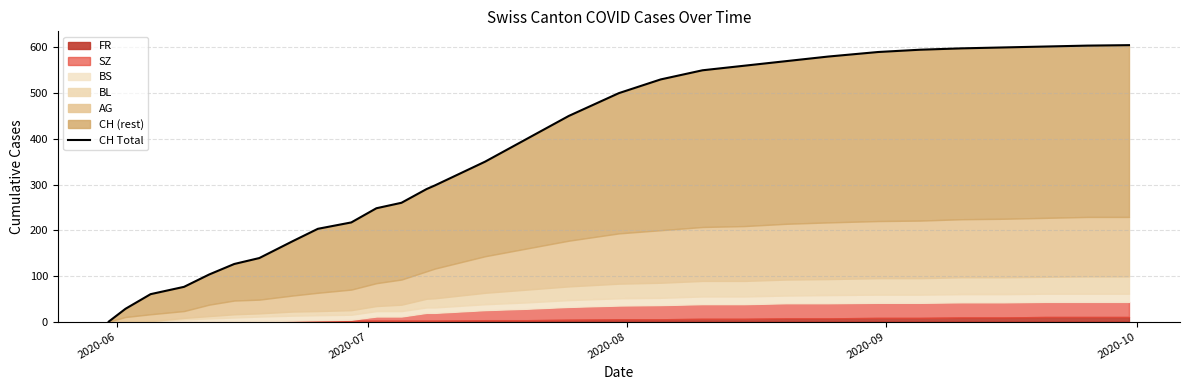

Is it true that the value at 17 is 314?

False